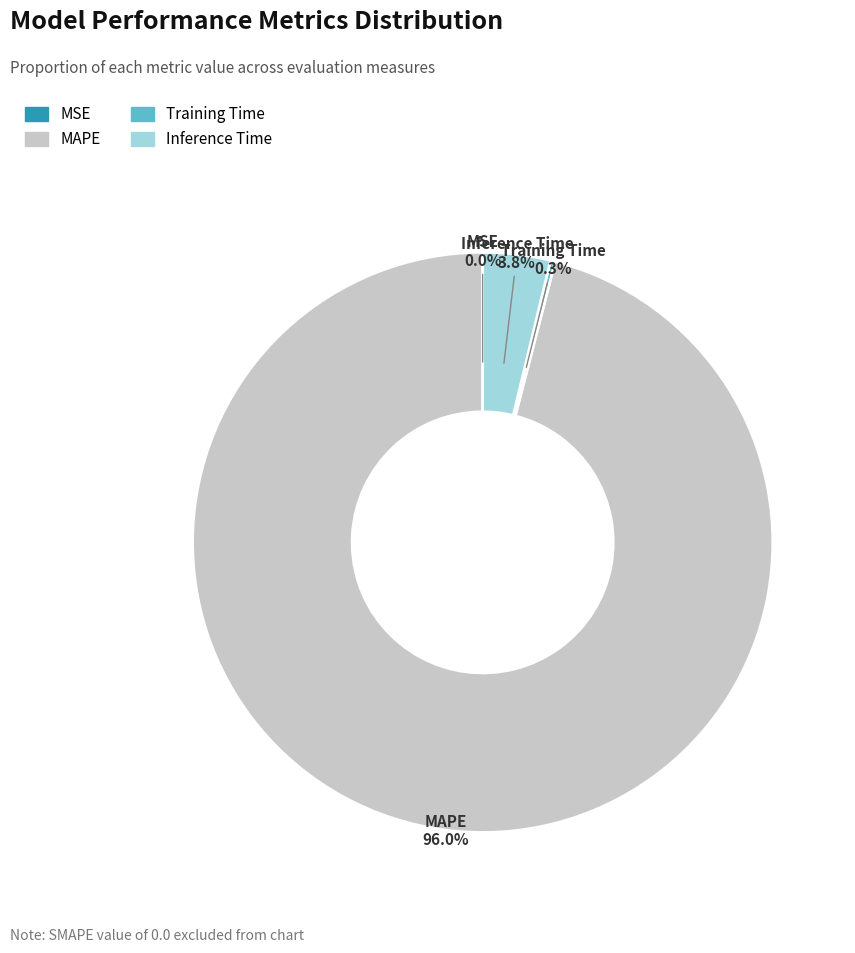

Is there any slice that represents more than half of the pie?

Yes